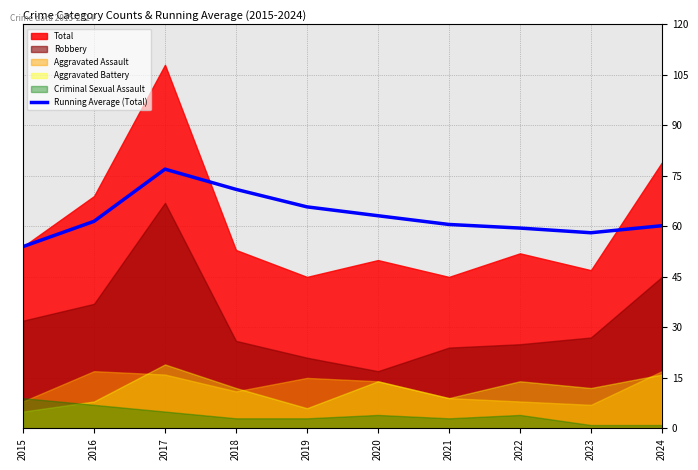

Which category has the highest value in the Running Average (Total) series?

2017